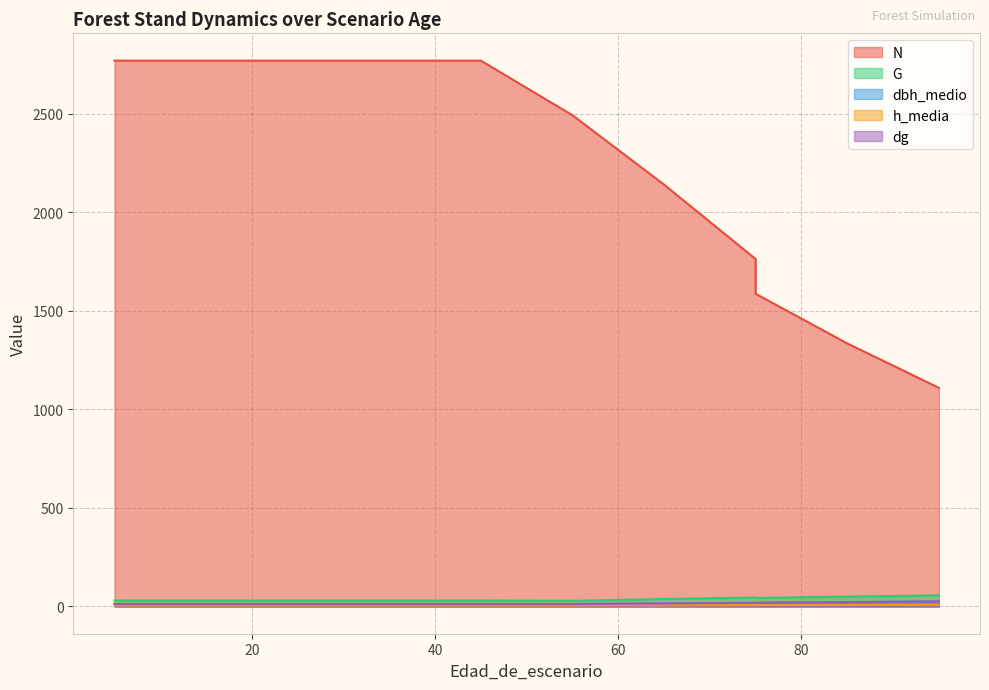

The G series shows 66.2 at 85. True or false?

False